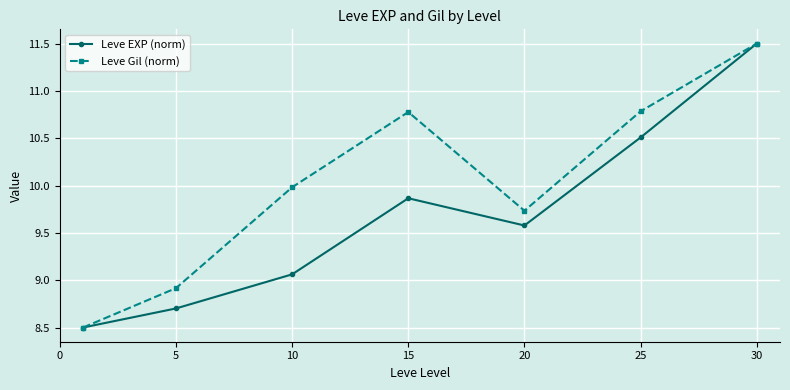

What is the minimum value for Leve EXP (norm)?

8.5